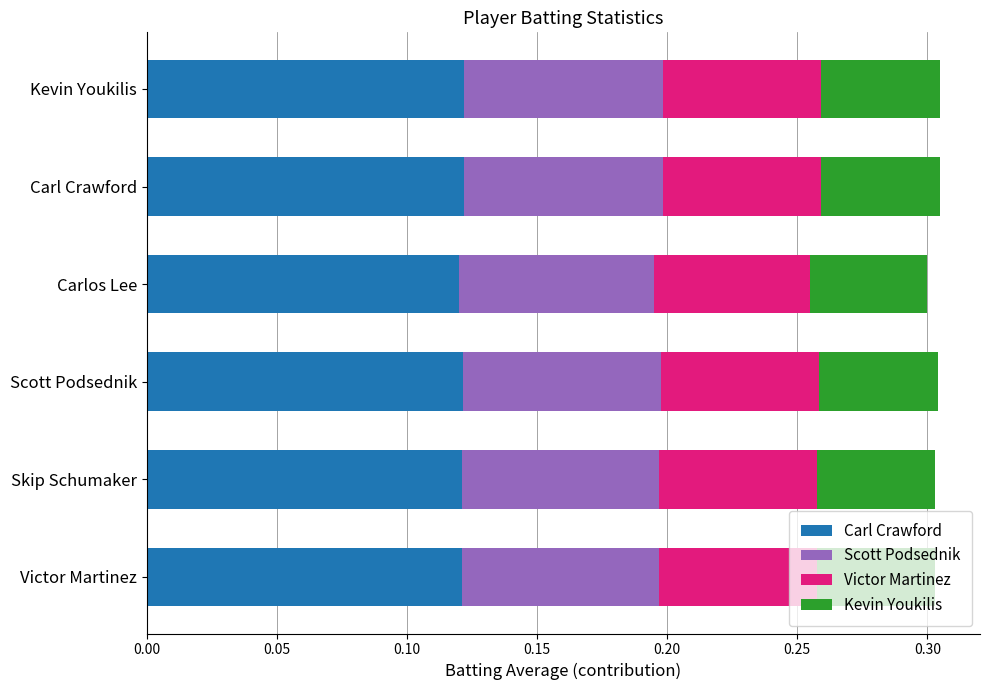

What are all the series names shown in the legend?

Carl Crawford, Scott Podsednik, Victor Martinez, Kevin Youkilis